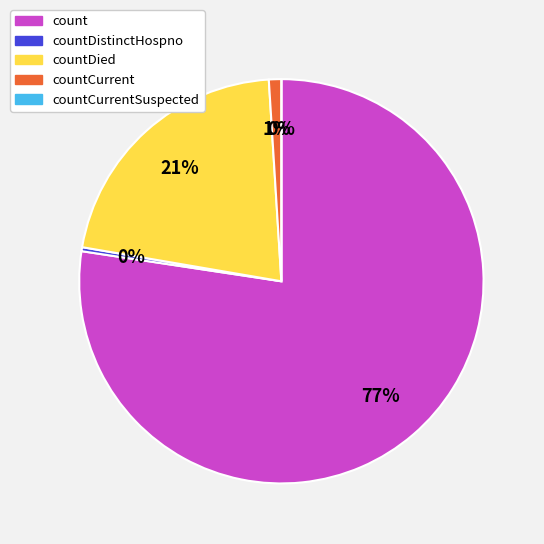

Which category has the smallest portion of the pie?

countCurrentSuspected